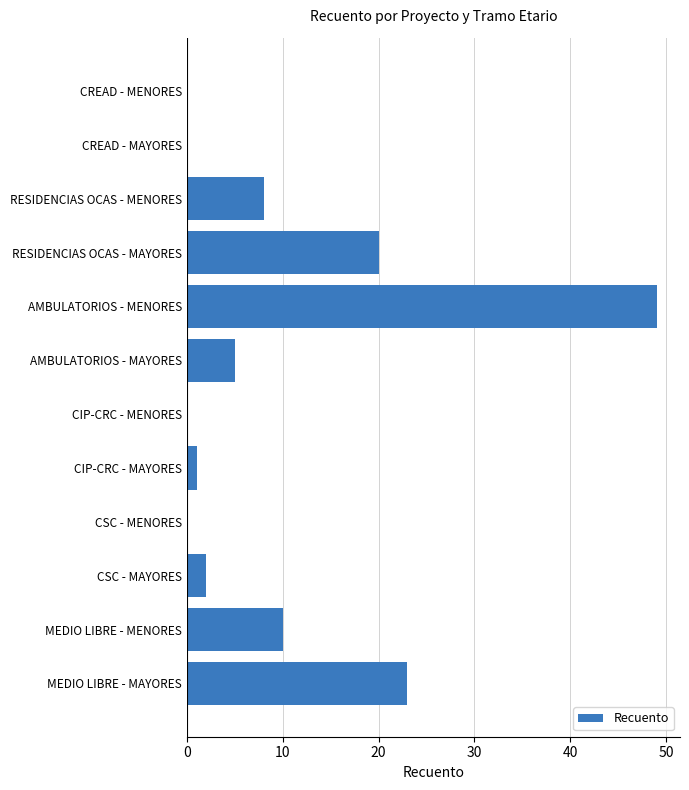

At which label is the value closest to 24?

MEDIO LIBRE - MAYORES